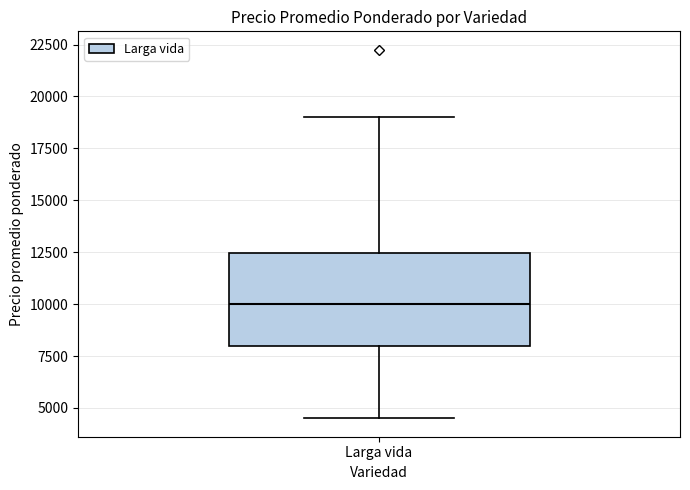

Read this box plot against the y-axis: the position of the median line, the range covered by the box, and the ends of both whiskers. The values are not printed on the chart, so give them approximately, as read against the axis.

median 10000, box 8000 to 12500, whiskers 4500 to 19000